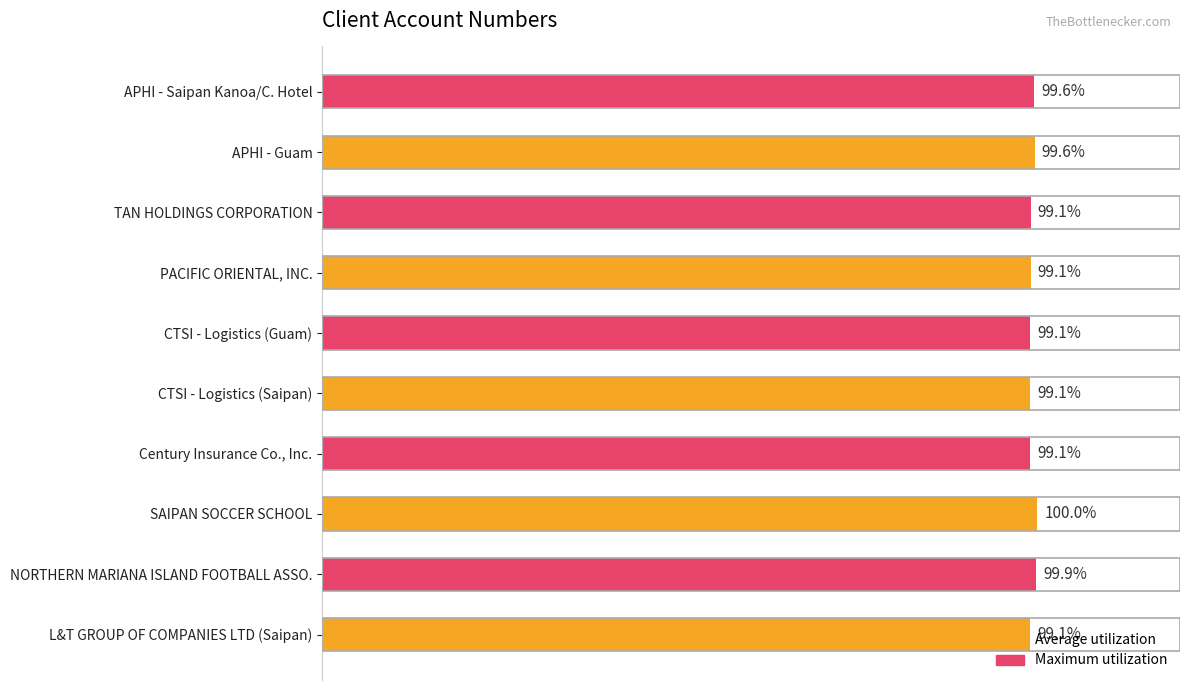

Between NORTHERN MARIANA ISLAND FOOTBALL ASSO. and APHI - Guam, which is larger?

NORTHERN MARIANA ISLAND FOOTBALL ASSO.